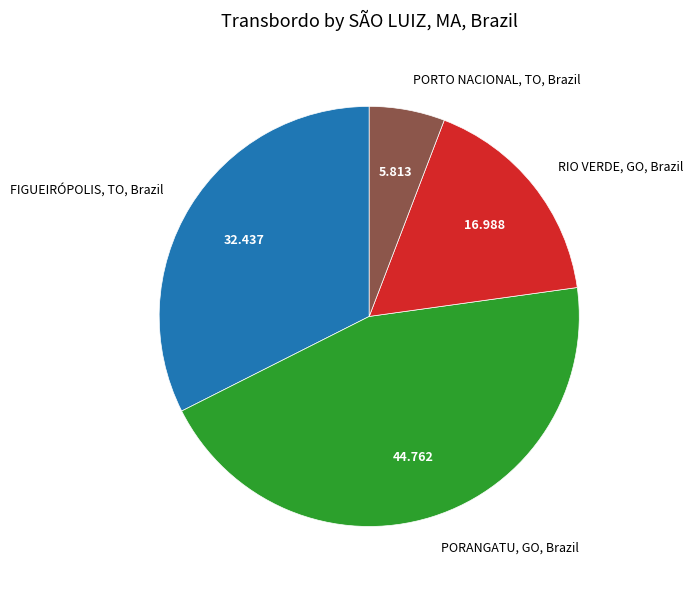

Count the number of slices in the pie.

4